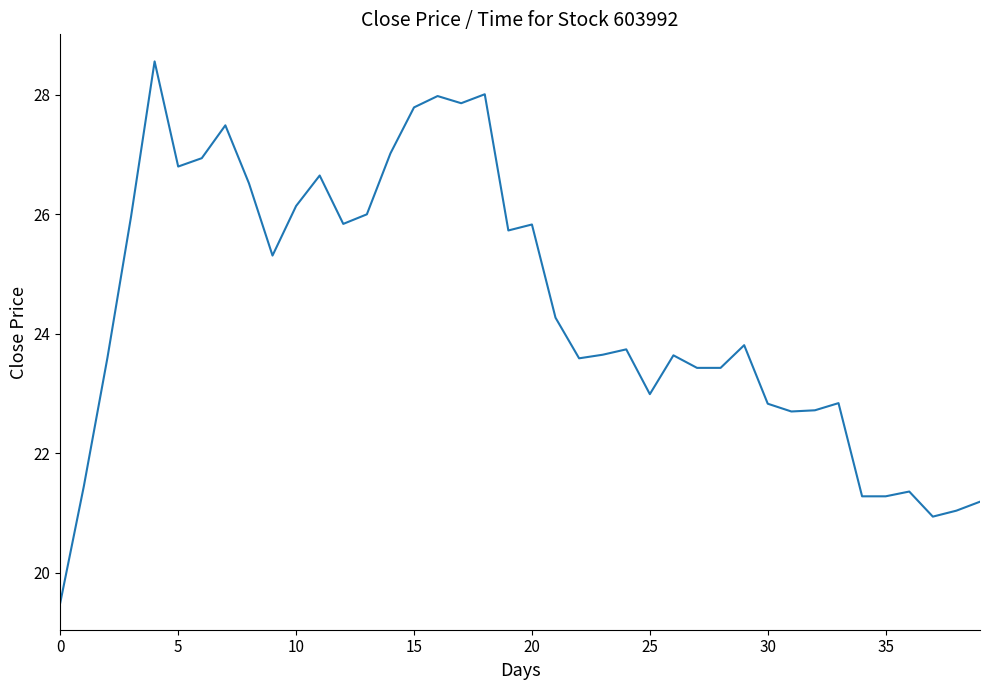

What is the difference between the maximum and minimum values?

9.1